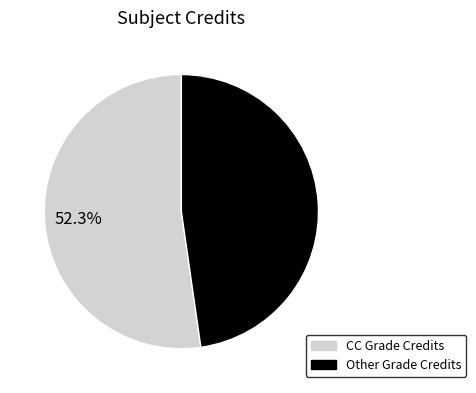

Does any single category account for the majority?

Yes